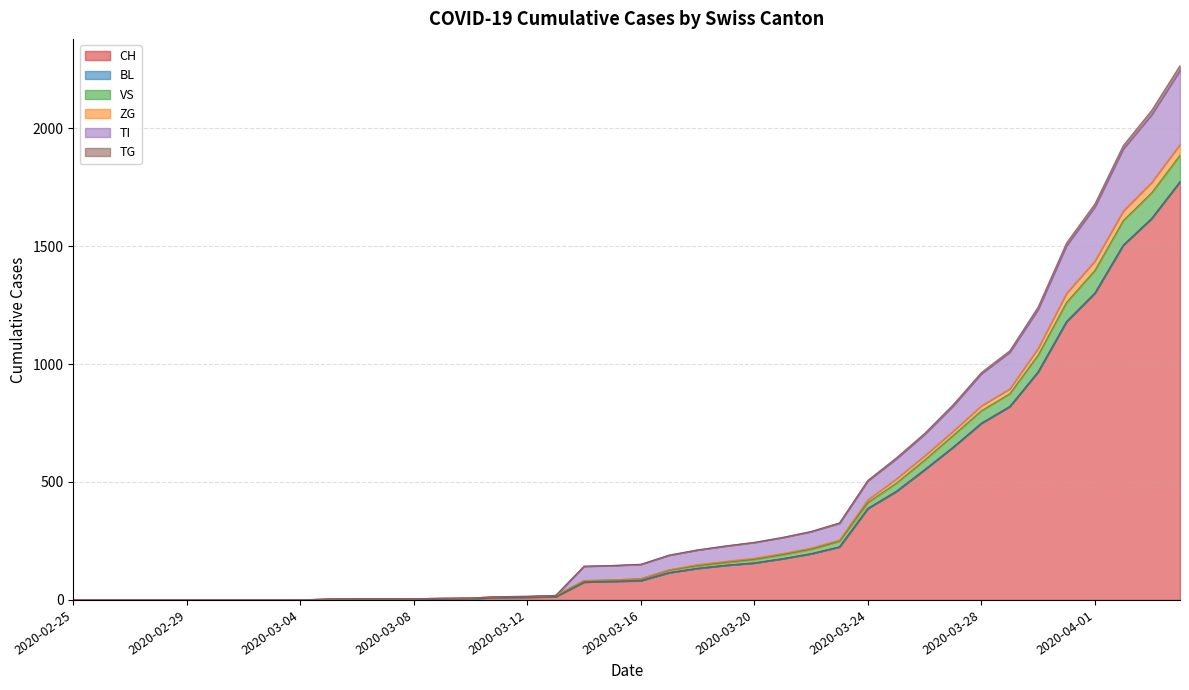

Does the chart have visible grid lines?

Yes